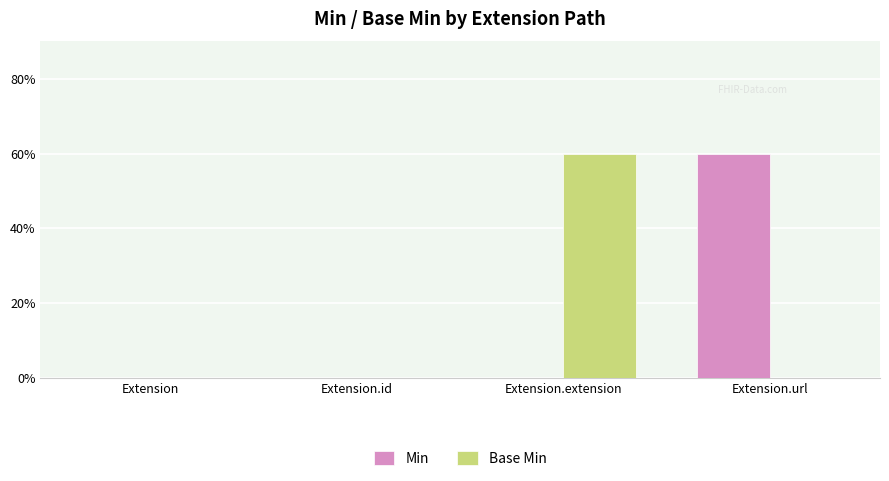

The value of Base Min at Extension.url is 1. True or false?

False